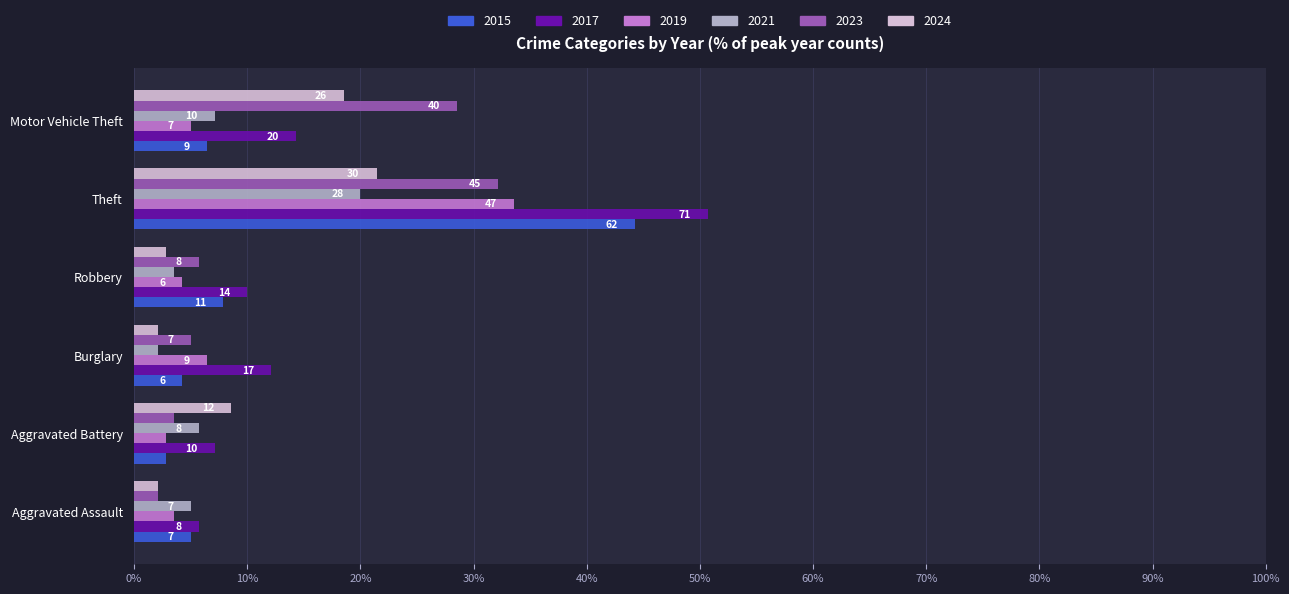

The value of 2019 at Aggravated Battery is 4.6. True or false?

False